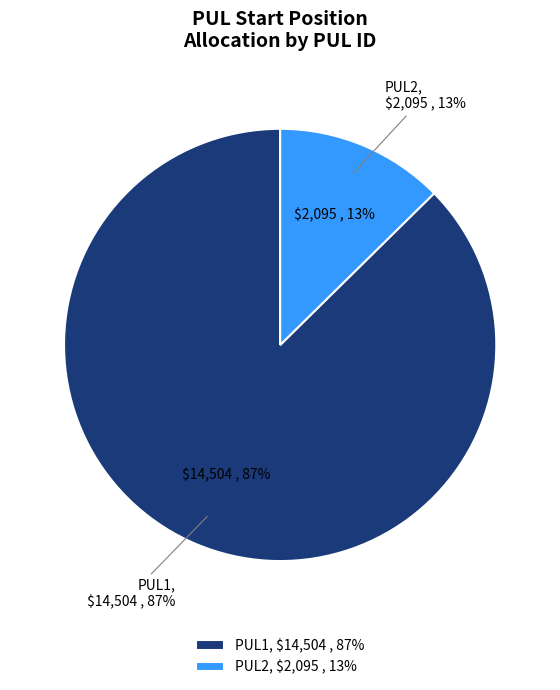

Do PUL2 and PUL1 together represent more than half of the pie?

Yes